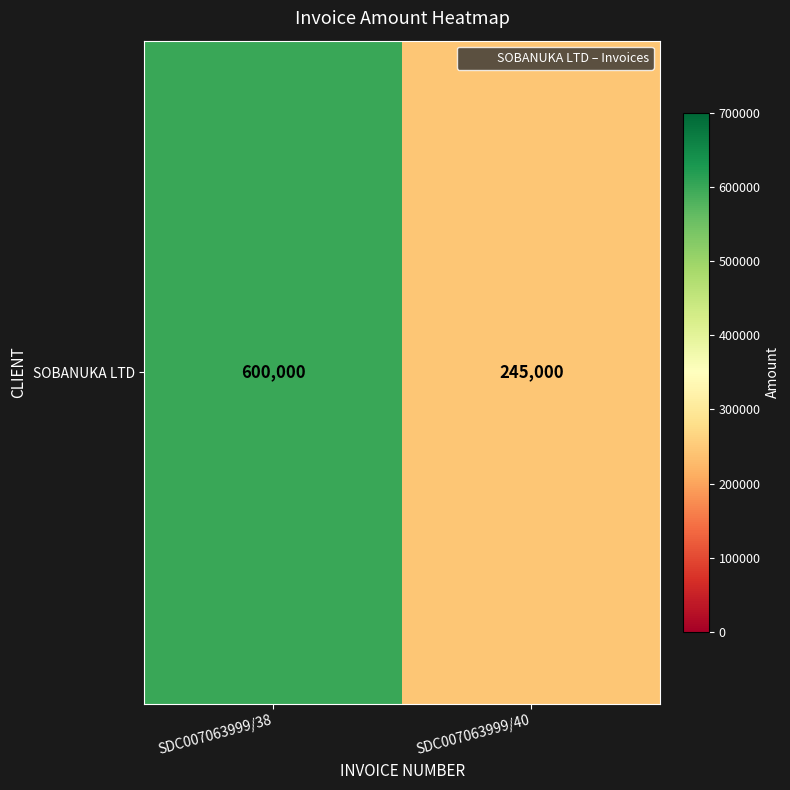

What is the difference between the maximum and minimum values?

355000